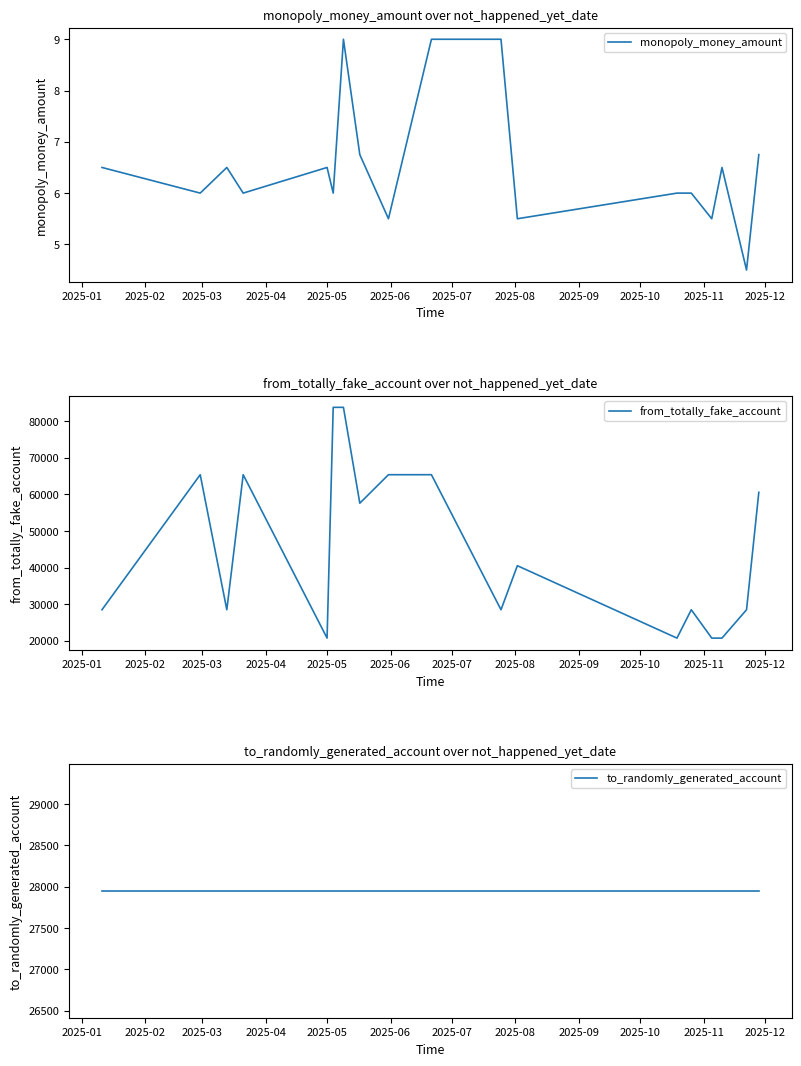

Reading left to right, what are all the values shown in this chart?

monopoly_money_amount: 6.5	6.0	6.5	6.0	6.5	6.0	9.0	6.8	5.5	9.0	9.0	5.5	6.0	6.0	5.5	6.5	4.5	6.8
from_totally_fake_account: 28479.0	65400.0	28479.0	65400.0	20724.0	83818.0	83818.0	57609.0	65400.0	65400.0	28479.0	40521.0	20724.0	28479.0	20724.0	20724.0	28479.0	60580.0
to_randomly_generated_account: 27951.0	27951.0	27951.0	27951.0	27951.0	27951.0	27951.0	27951.0	27951.0	27951.0	27951.0	27951.0	27951.0	27951.0	27951.0	27951.0	27951.0	27951.0